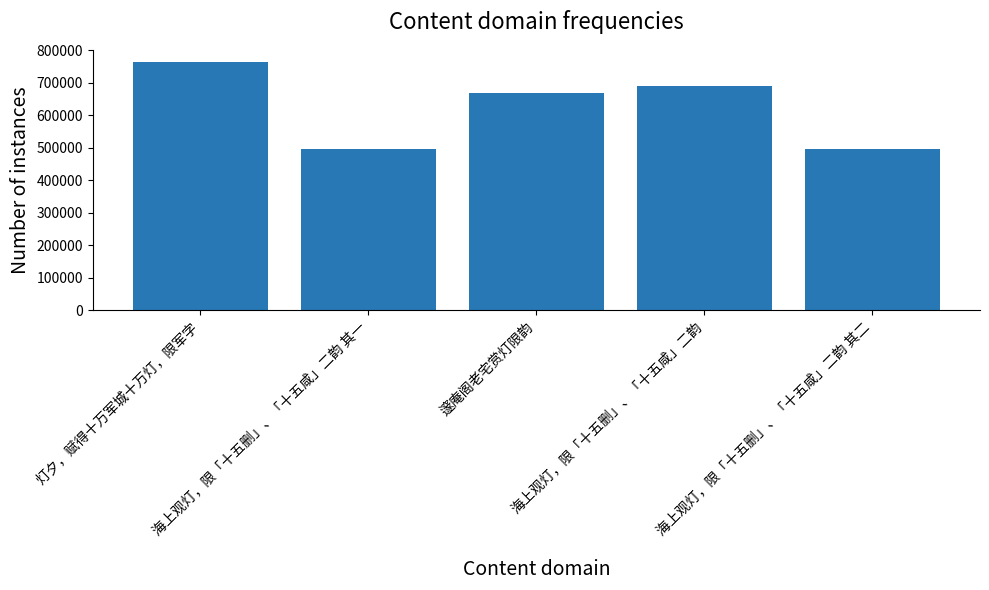

What value does the data have at 海上观灯，限「十五删」、「十五咸」二韵, to the nearest 100?

690800